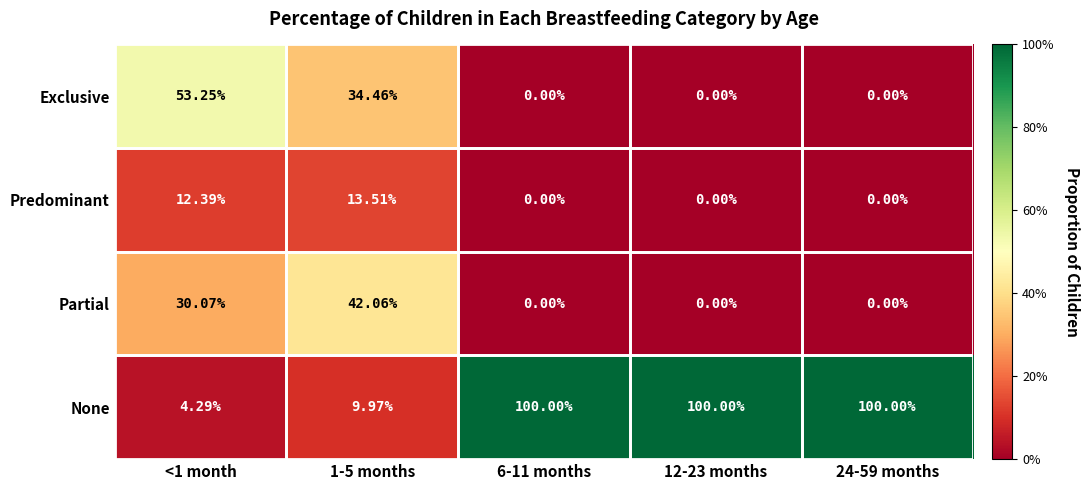

Rank the series by their maximum value, from lowest to highest.

Predominant, Partial, Exclusive, None